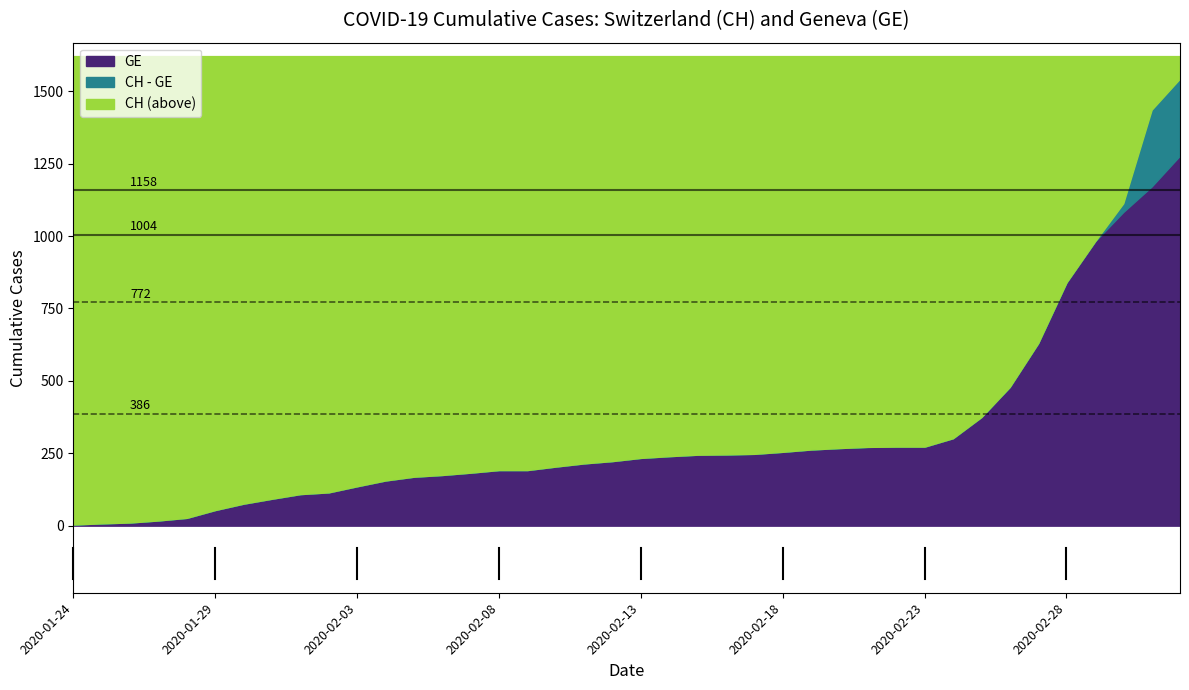

What is the sum of all CH values?

12877